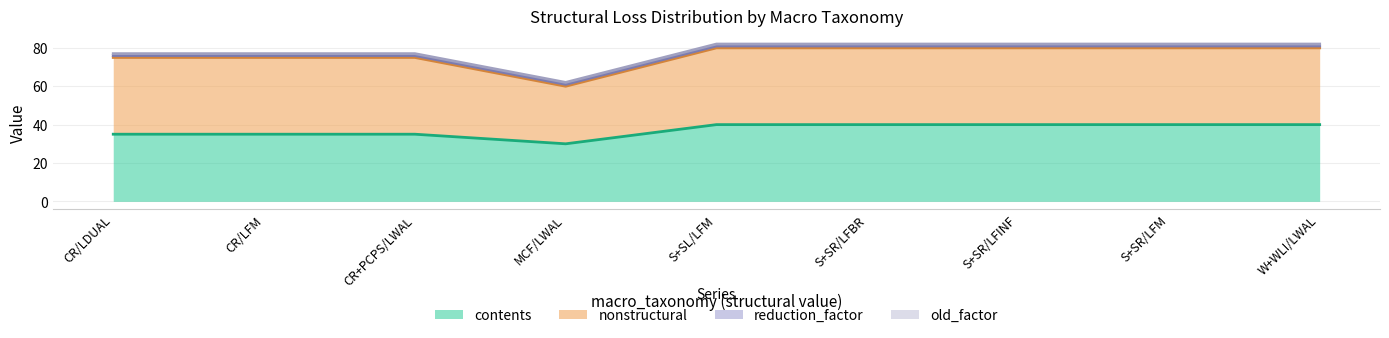

True or false: reduction_factor has more than 1 points higher than both neighbors.

False